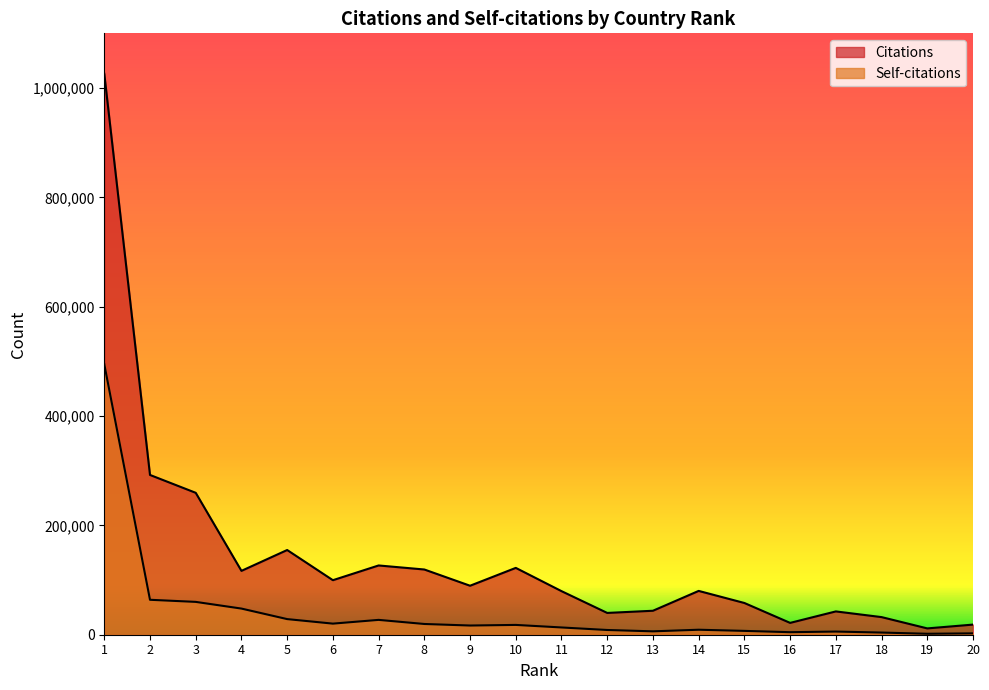

What are all the series names shown in the legend?

Citations, Self-citations